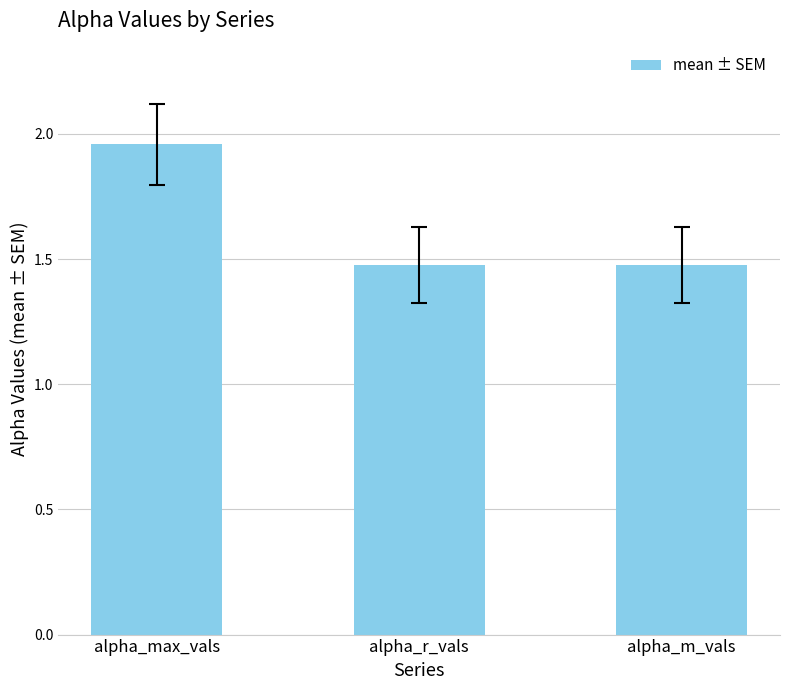

What is the label of the 3rd bar from the right?

alpha_max_vals